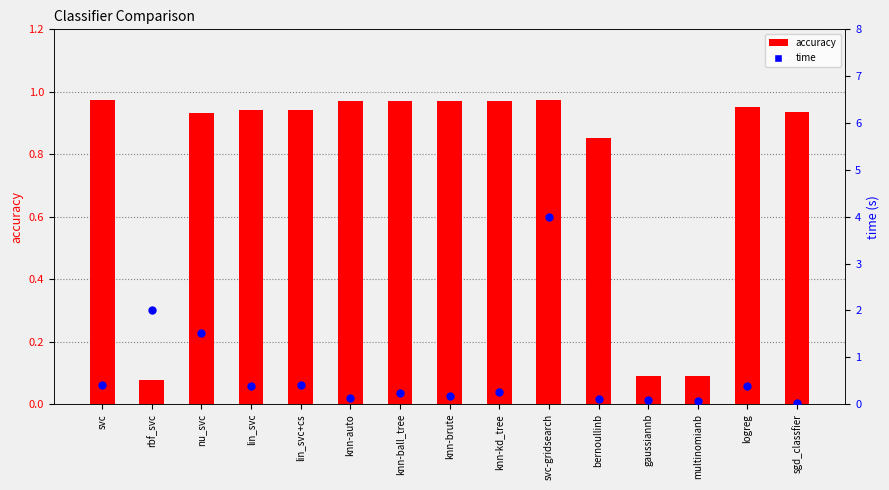

Is the value of accuracy at lin_svc greater than the value of time at multinomianb?

Yes